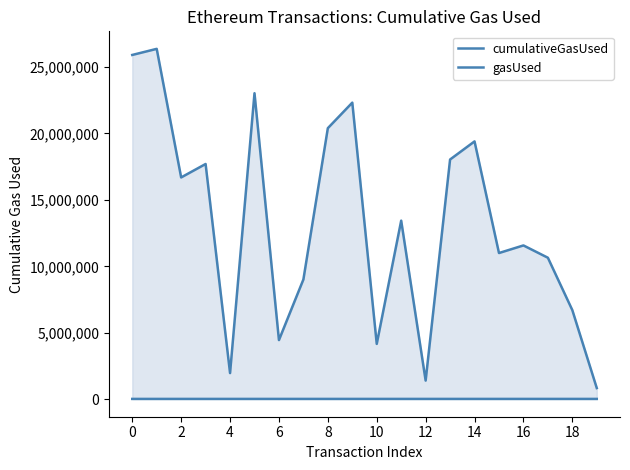

What is the value of the cumulativeGasUsed point at the 4th from the left?

17703928